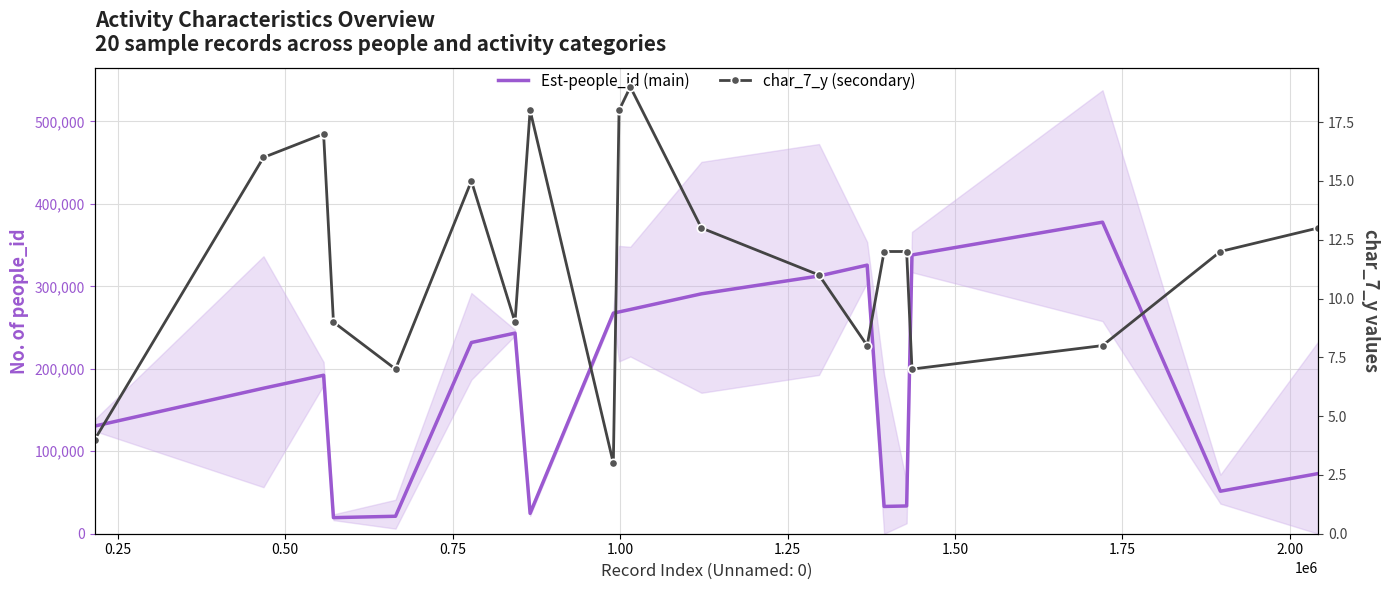

List the series in order of their peak value, lowest first.

char_7_y (secondary), Est-people_id (main)